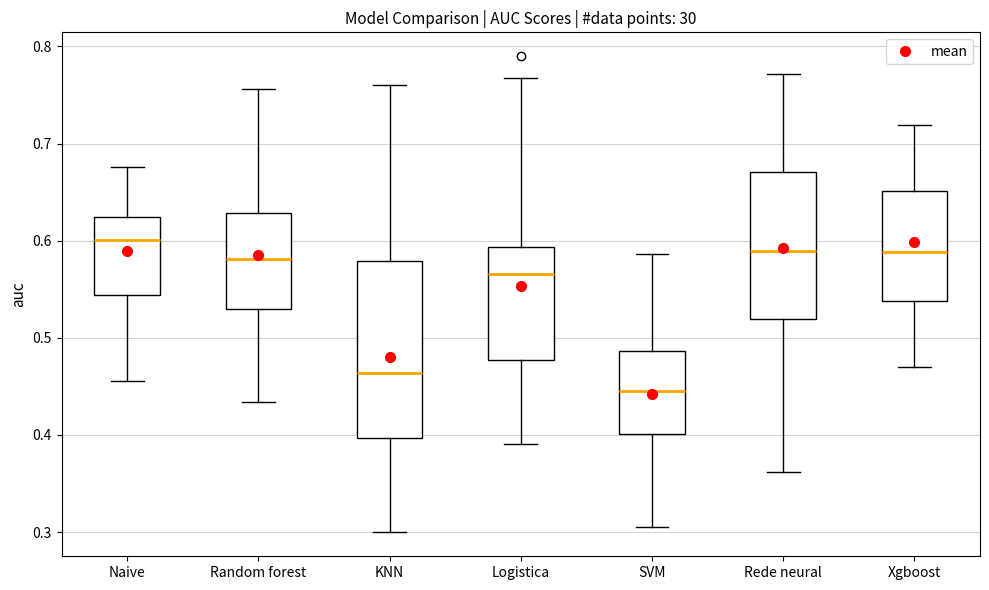

Where is the lower edge of the box for KNN on the y-axis? The values are not printed on the chart, so give them approximately, as read against the axis.

0.40